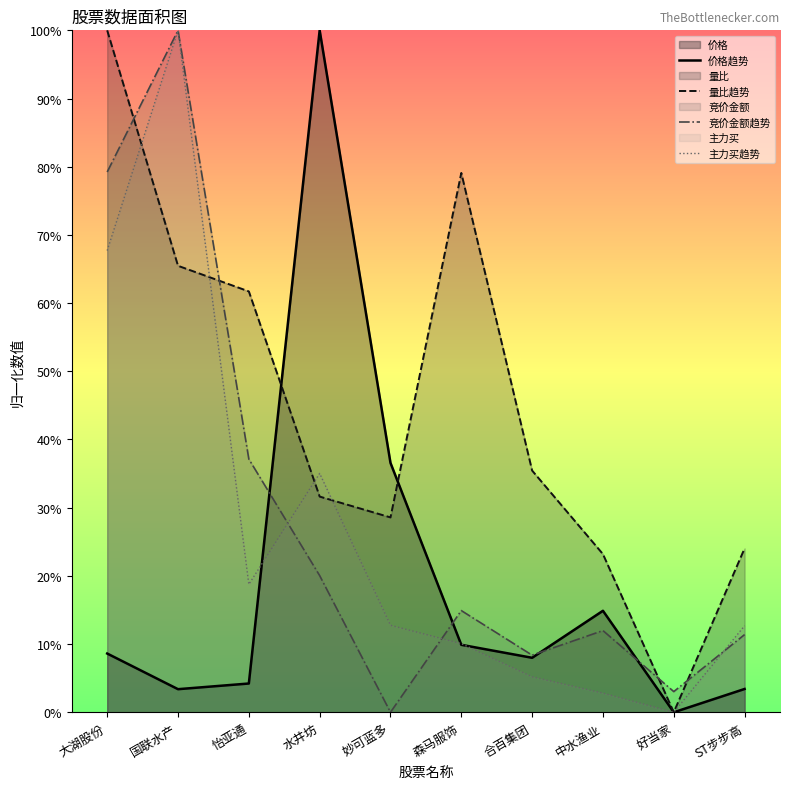

At which label does 主力买趋势 reach its peak?

国联水产